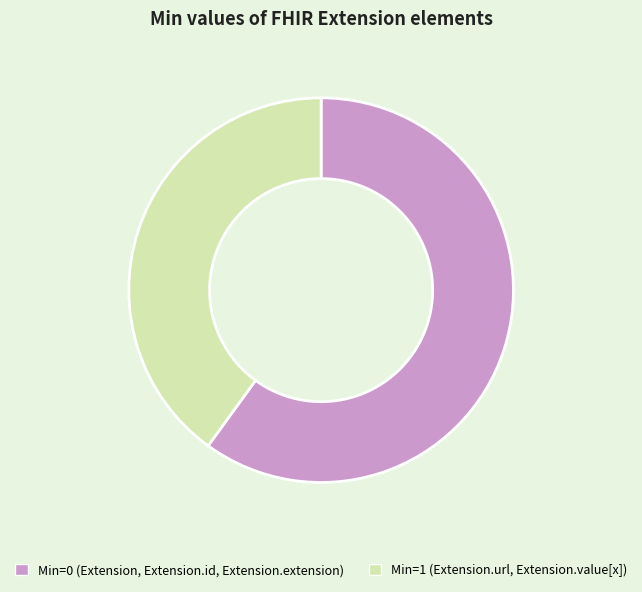

Does any single category account for the majority?

Yes